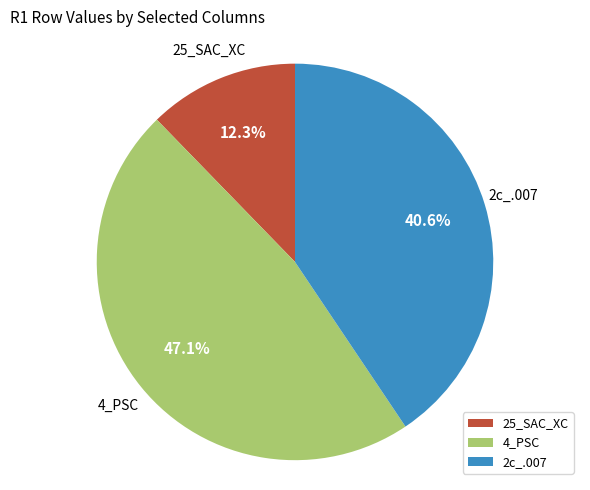

Rank the categories by value from lowest to highest.

25_SAC_XC, 2c_.007, 4_PSC